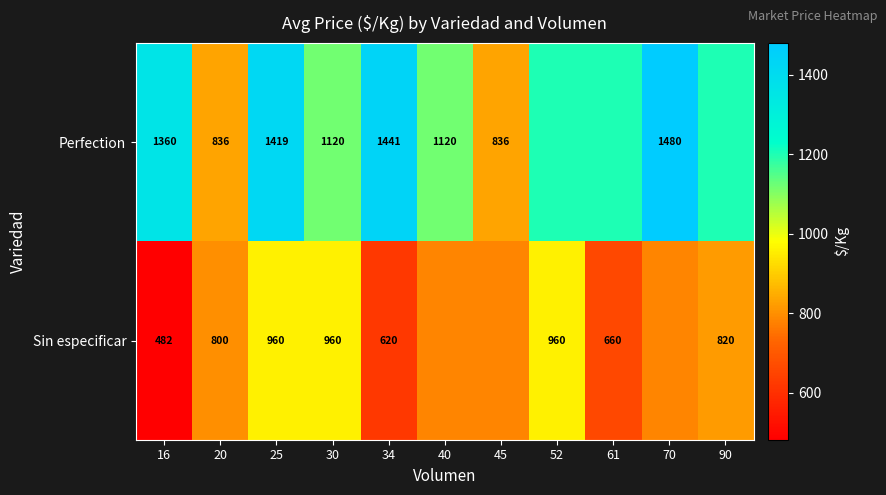

Rank the series at 16 from highest to lowest value.

Perfection, Sin especificar